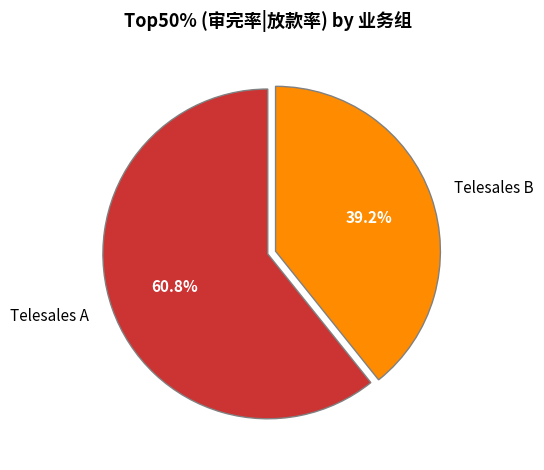

To the nearest percent, what portion does Telesales A represent?

61%